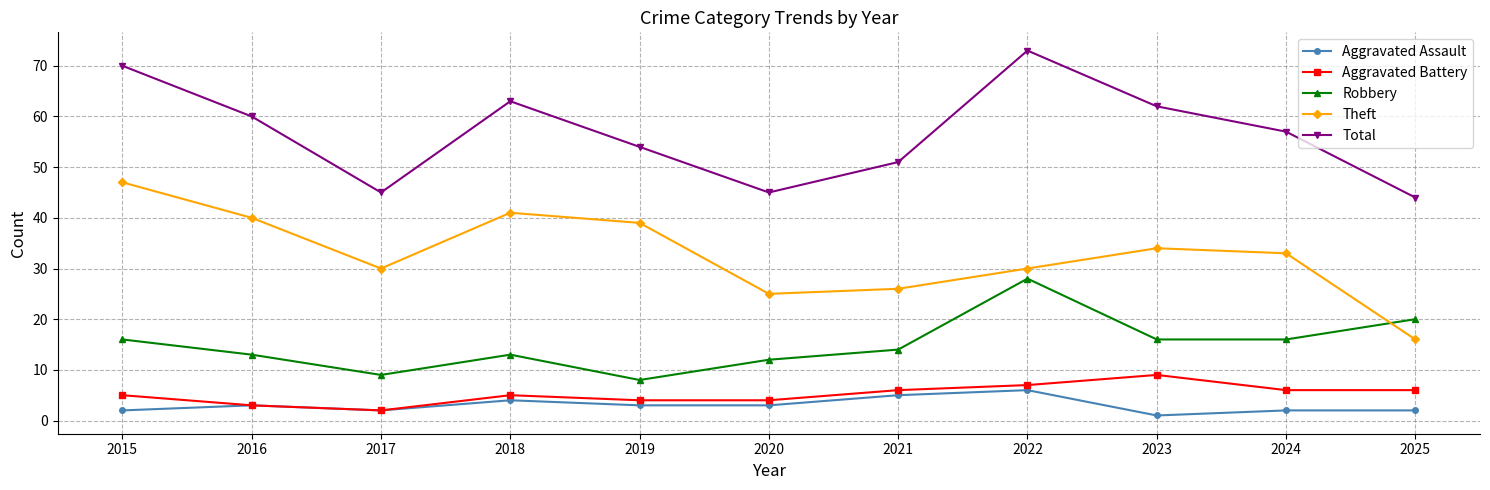

How many series are shown in this chart?

5